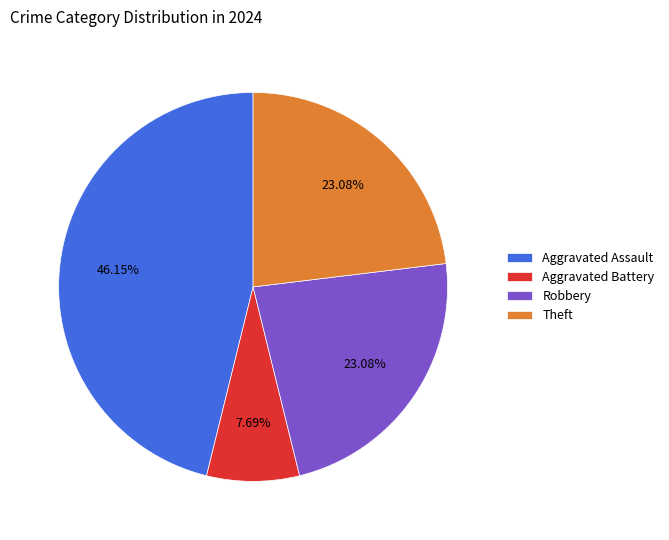

To the nearest percent, what portion does Aggravated Battery represent?

8%